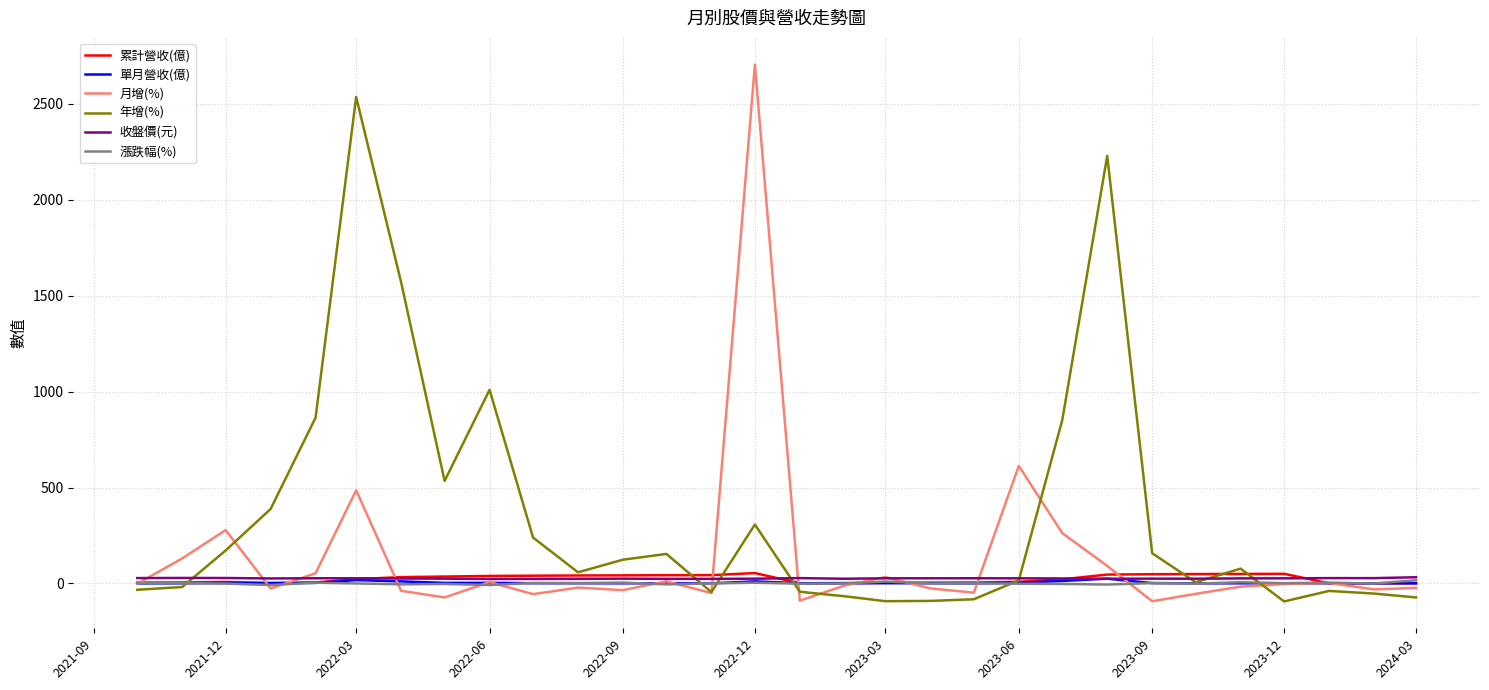

What is the smallest value displayed?

-93.9